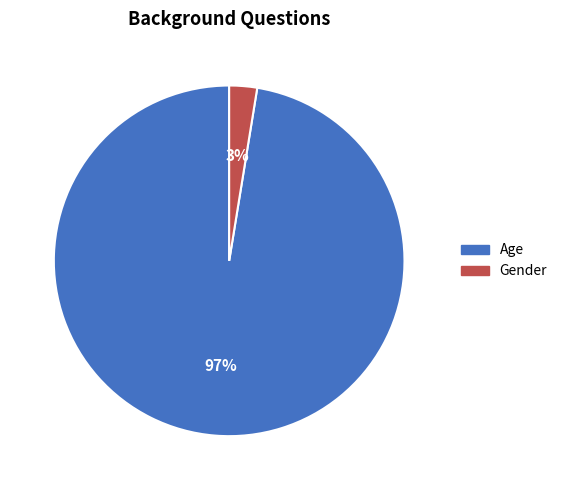

Is it true that Age is 90% of the pie?

False